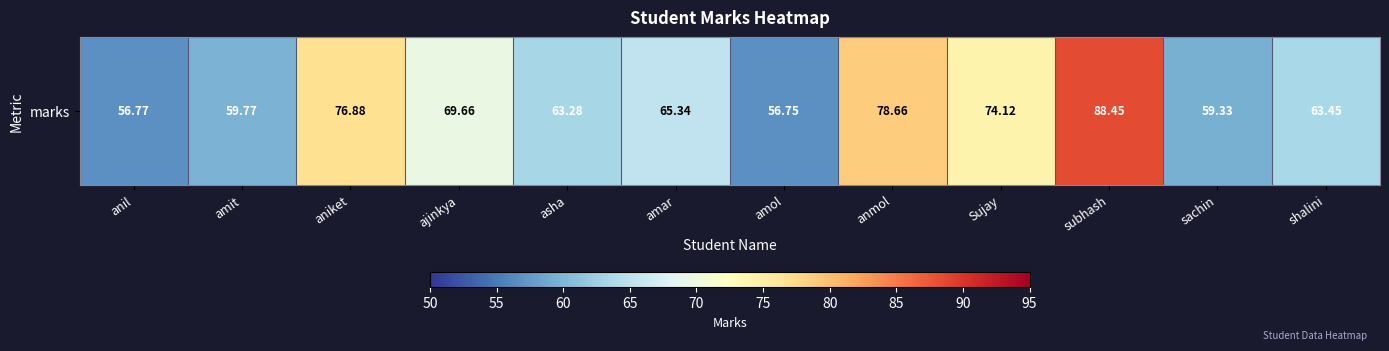

List the labels in order of value, smallest first.

amol, anil, sachin, amit, asha, shalini, amar, ajinkya, Sujay, aniket, anmol, subhash